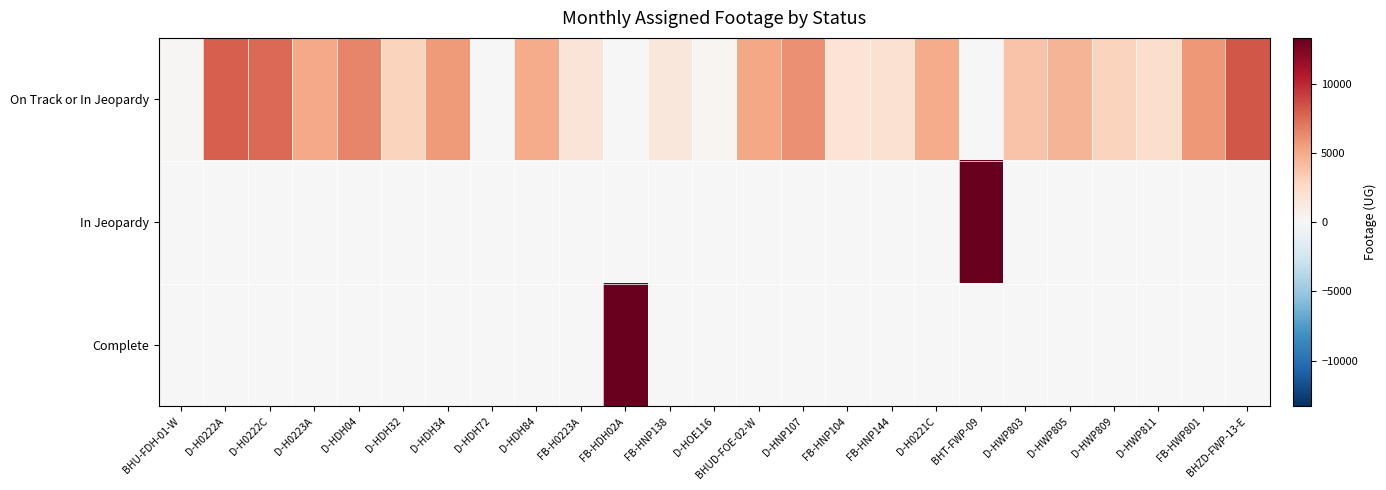

List the series in order of their peak value, lowest first.

On Track or In Jeopardy, In Jeopardy, Complete